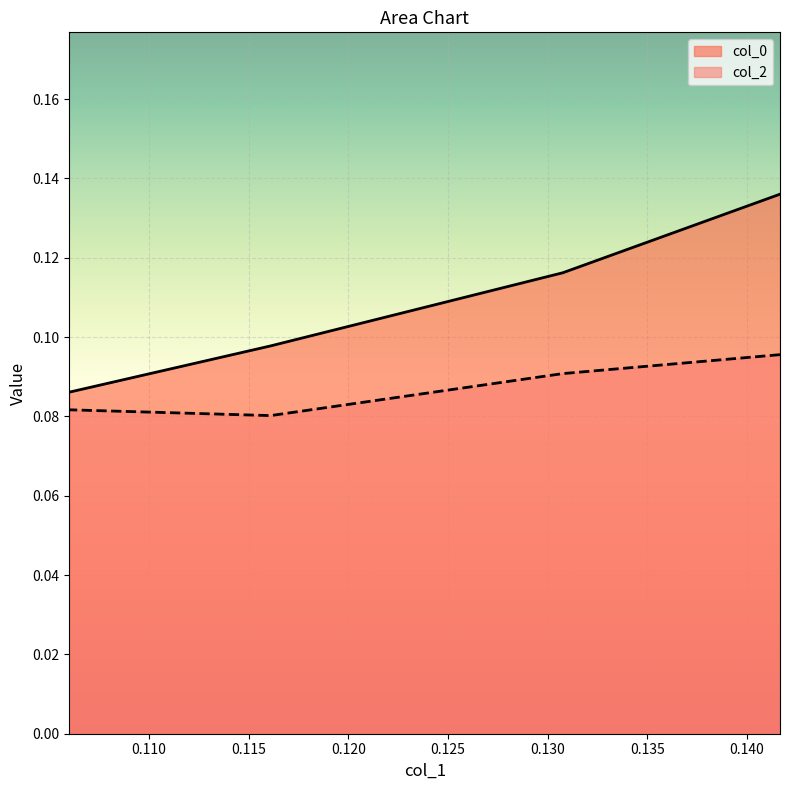

At which category is the sum across all series the highest?

0.141660887385594